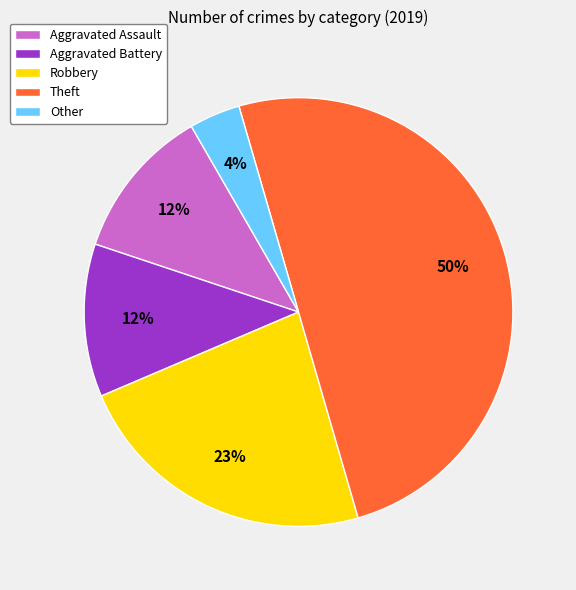

To the nearest percent, what portion does Theft represent?

50%